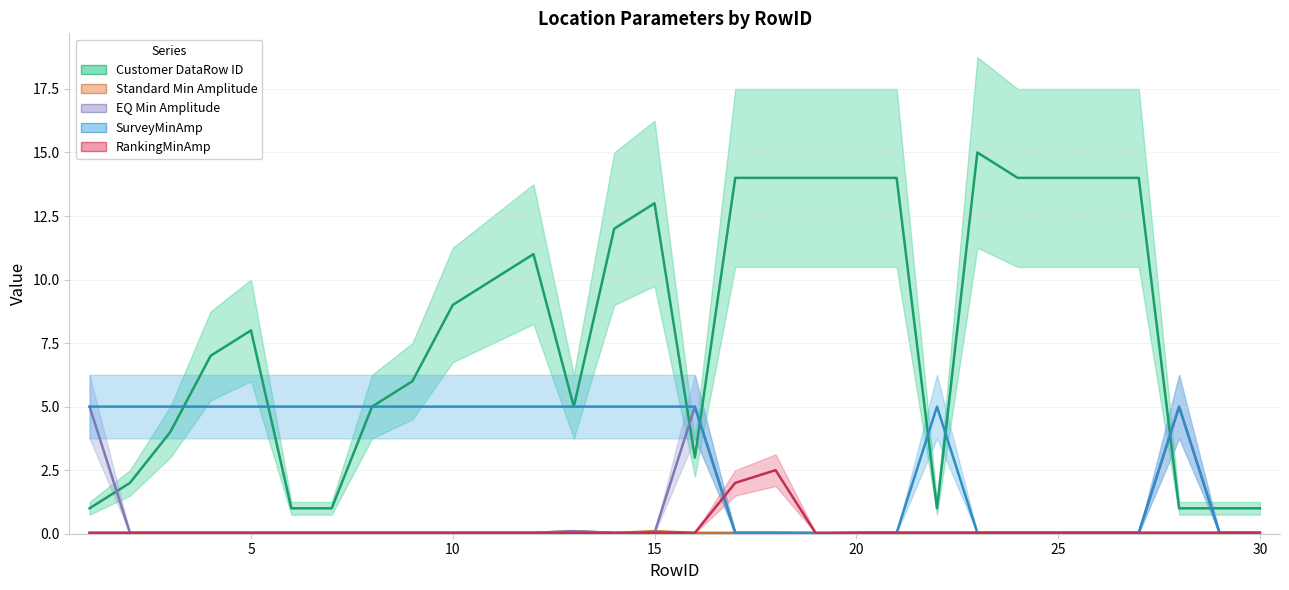

What is the value of the Customer DataRow ID point at the 23rd from the left?

15.0